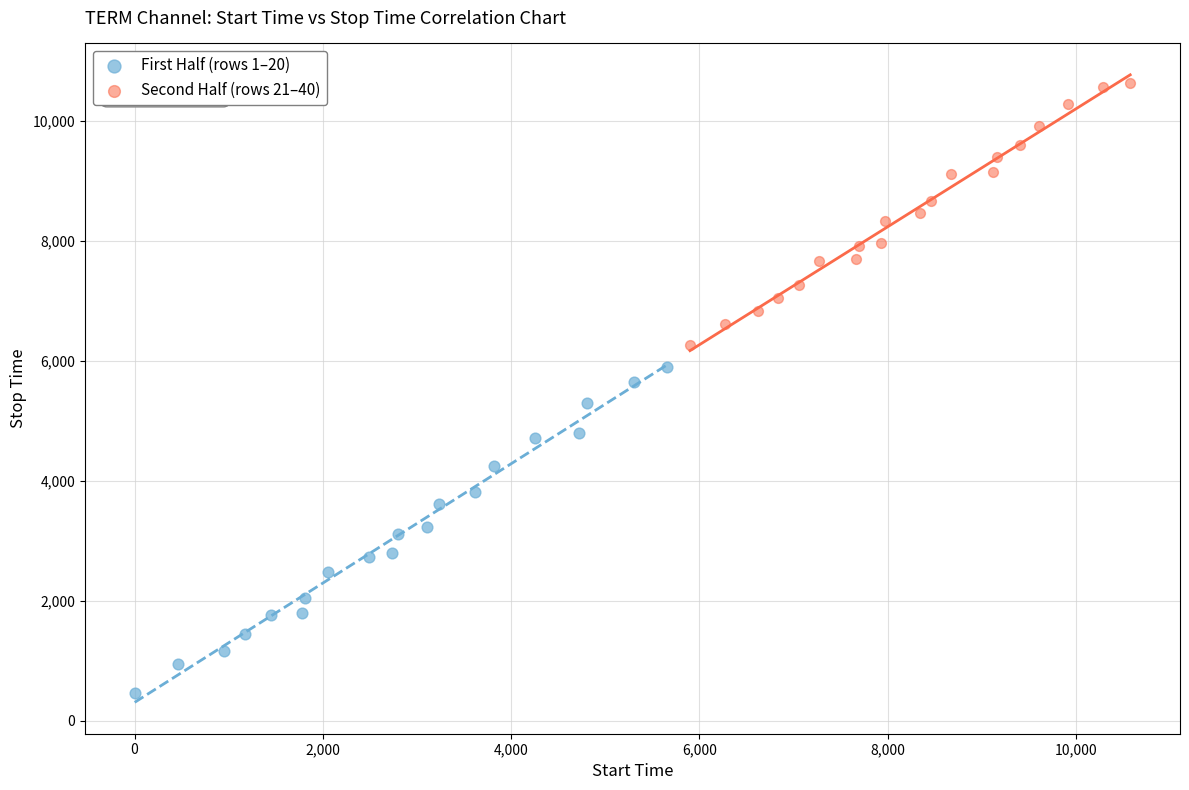

Which series contains the highest Y value?

Second Half (rows 21–40)